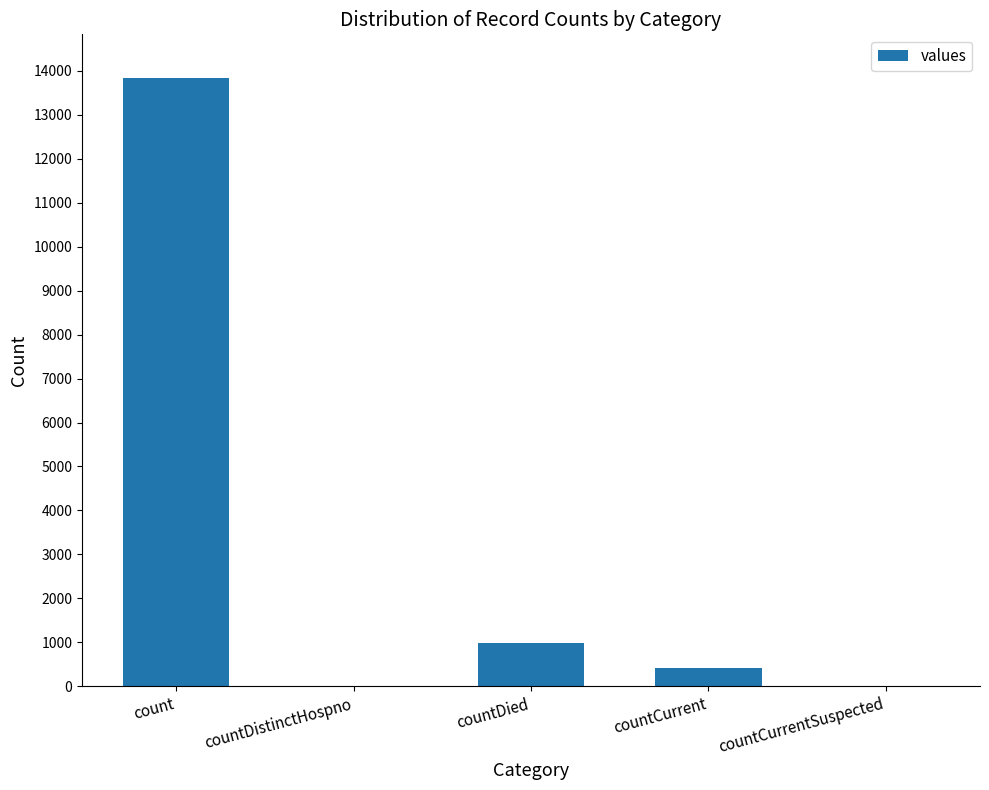

Reading right to left, list all the values displayed in this chart.

countCurrentSuspected=0	countCurrent=407	countDied=984	countDistinctHospno=0	count=13831